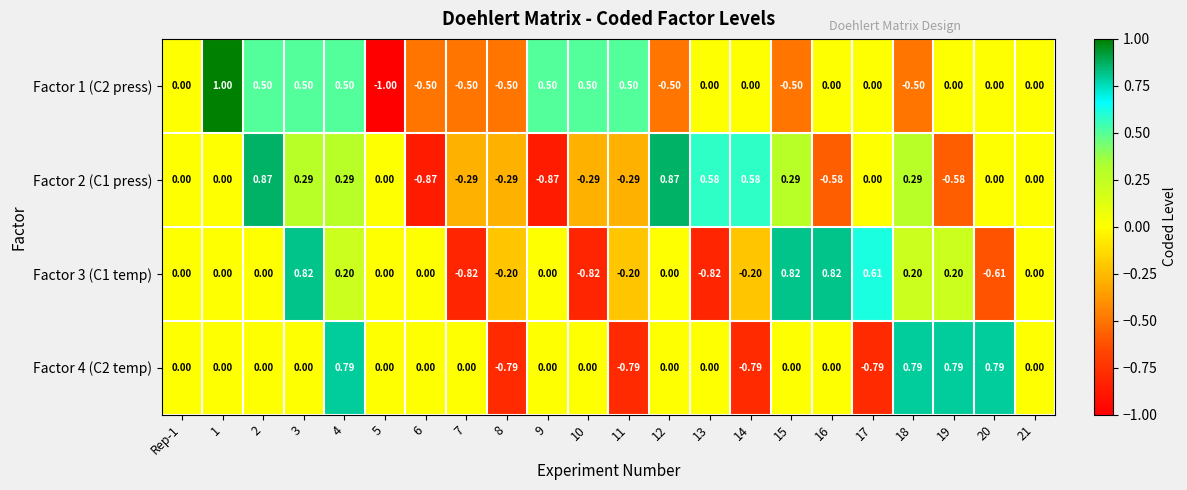

Count the number of data series in this chart.

4